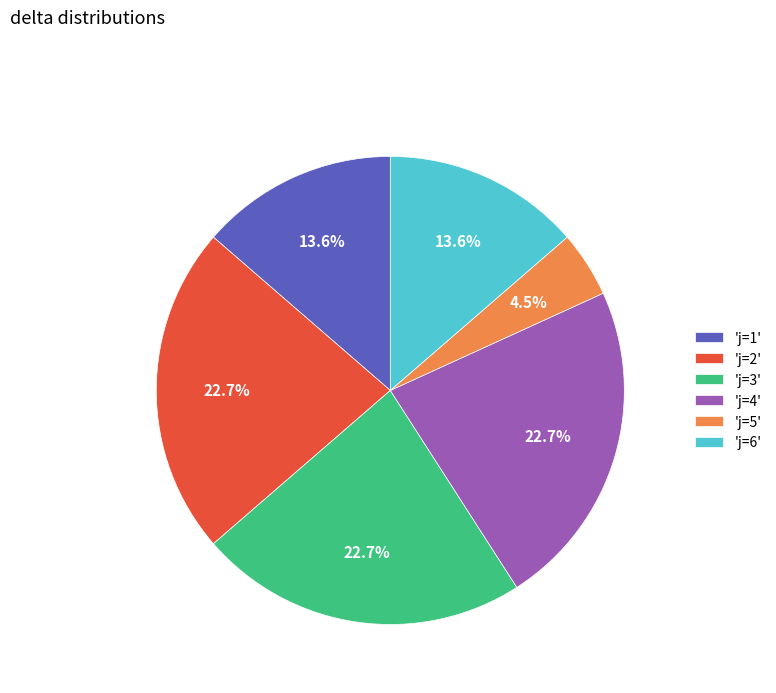

What is the smallest slice in the pie chart?

'j=5'